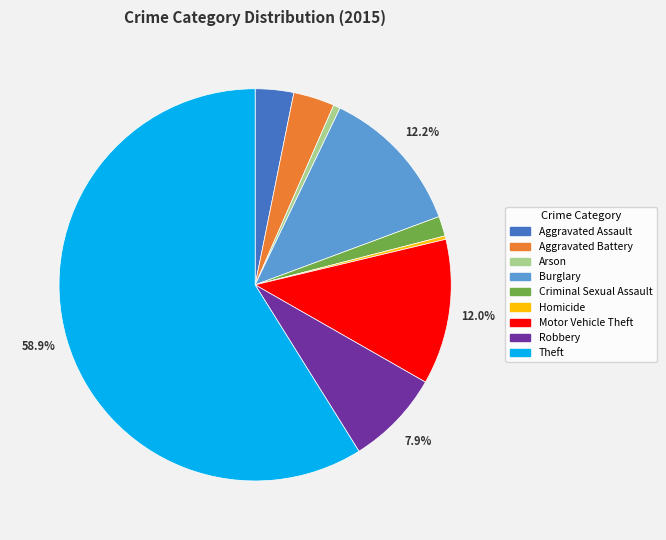

Do Theft and Burglary together represent more than half of the pie?

Yes